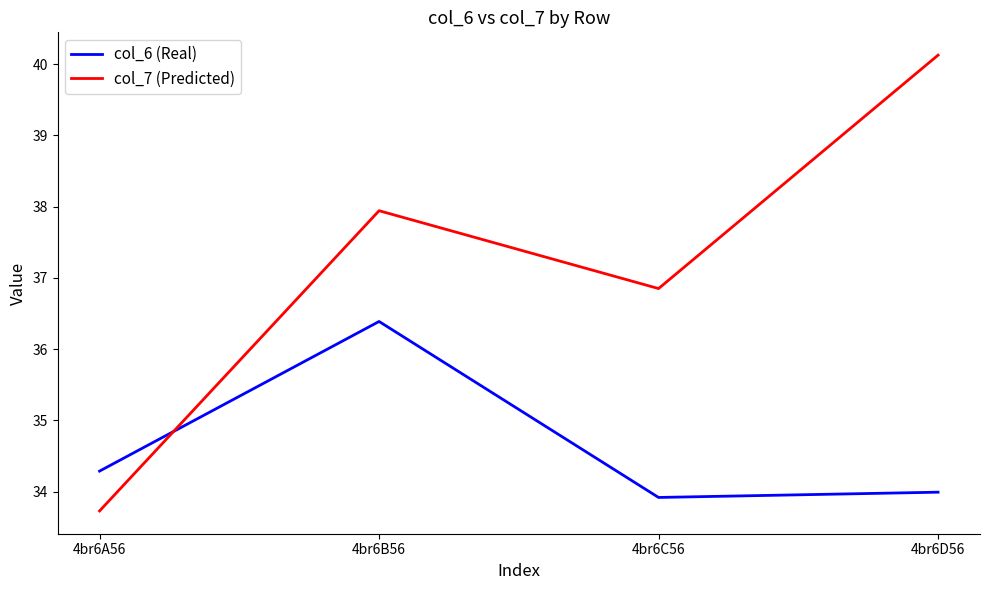

Reading left to right, list all the values displayed in this chart.

col_6 (Real): 4br6A56=34.3	4br6B56=36.4	4br6C56=33.9	4br6D56=34.0
col_7 (Predicted): 4br6A56=33.7	4br6B56=37.9	4br6C56=36.9	4br6D56=40.1